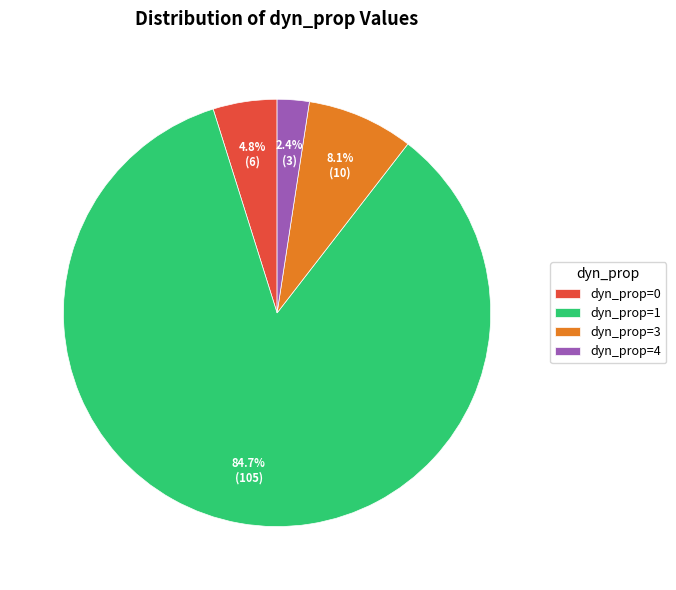

Is there a majority slice in this chart?

Yes